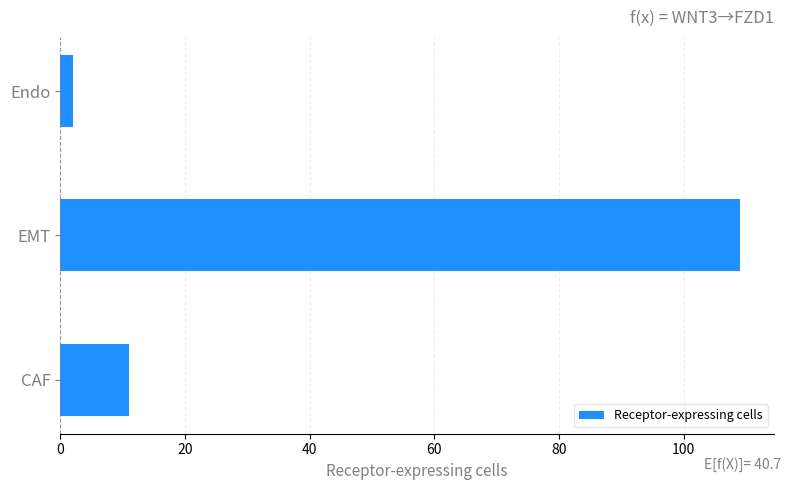

What is the sum of all values?

122